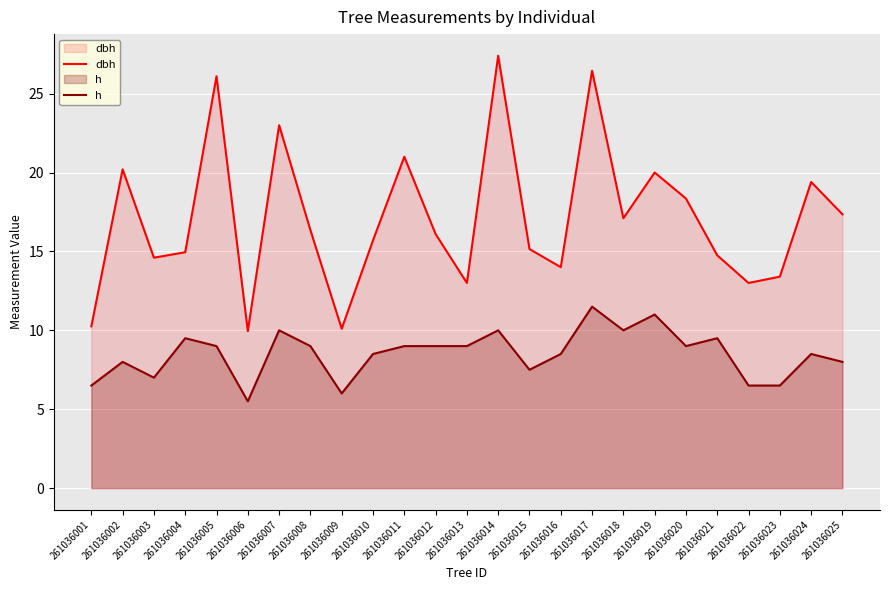

At 261036023, list the series in order from smallest to largest.

h, dbh